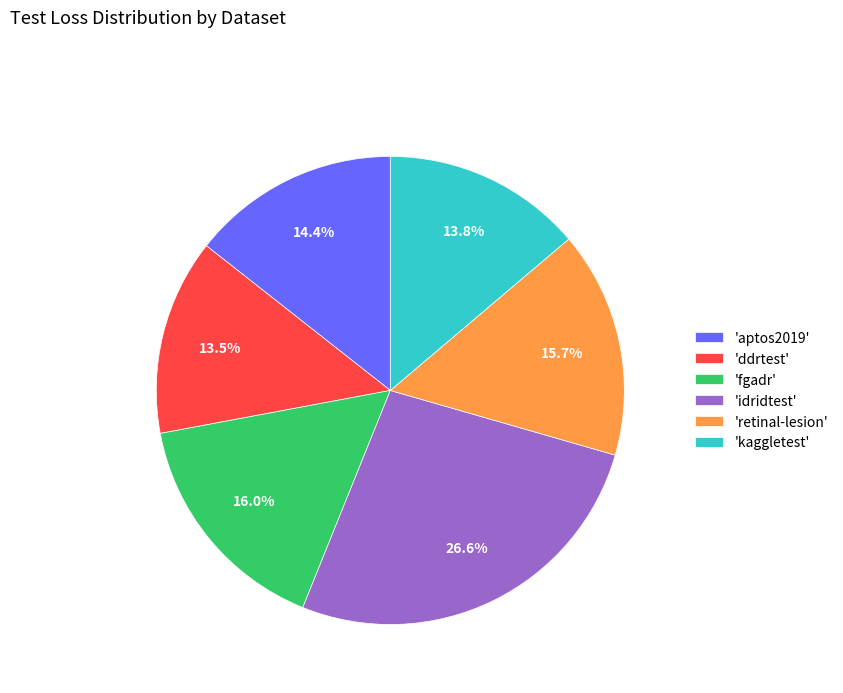

Is 'ddrtest' the majority of the pie?

No